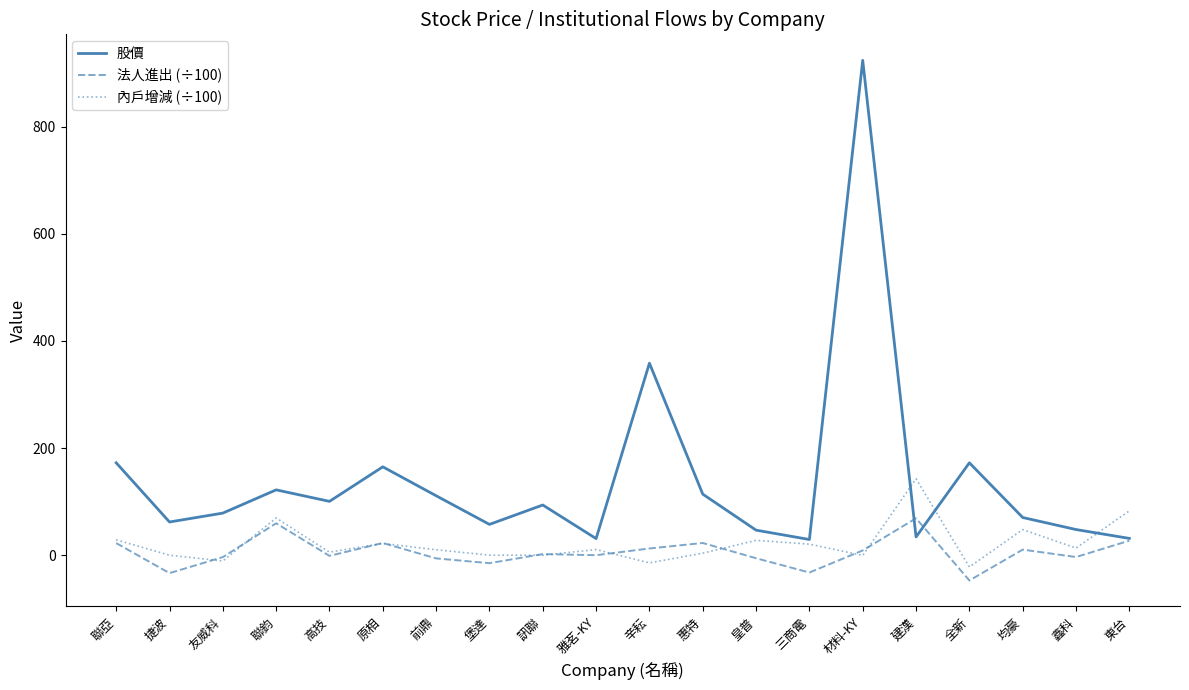

Is it true that 股價 equals 165.0 at 原相?

True